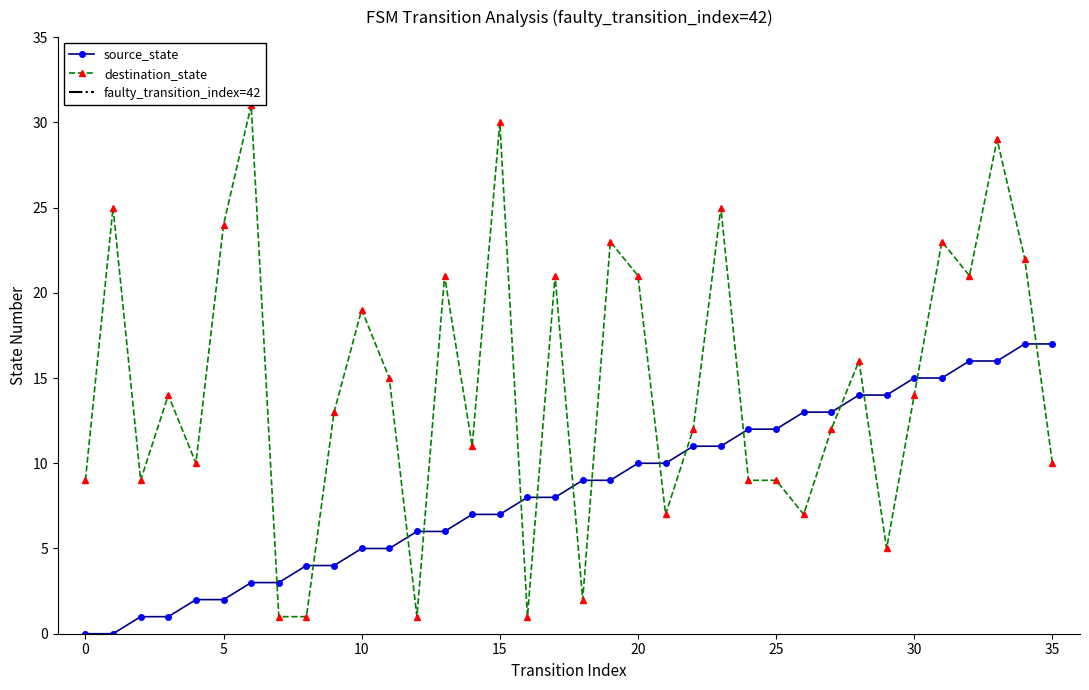

The destination_state series shows 2 at 35. True or false?

False